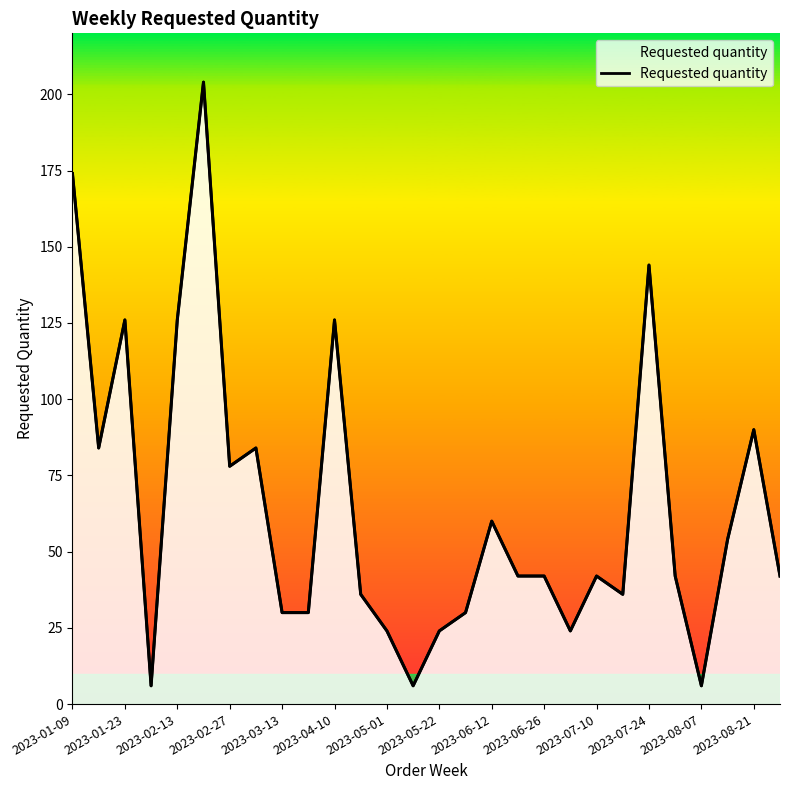

The chart shows a value of 70 at 2023-06-26. True or false?

False